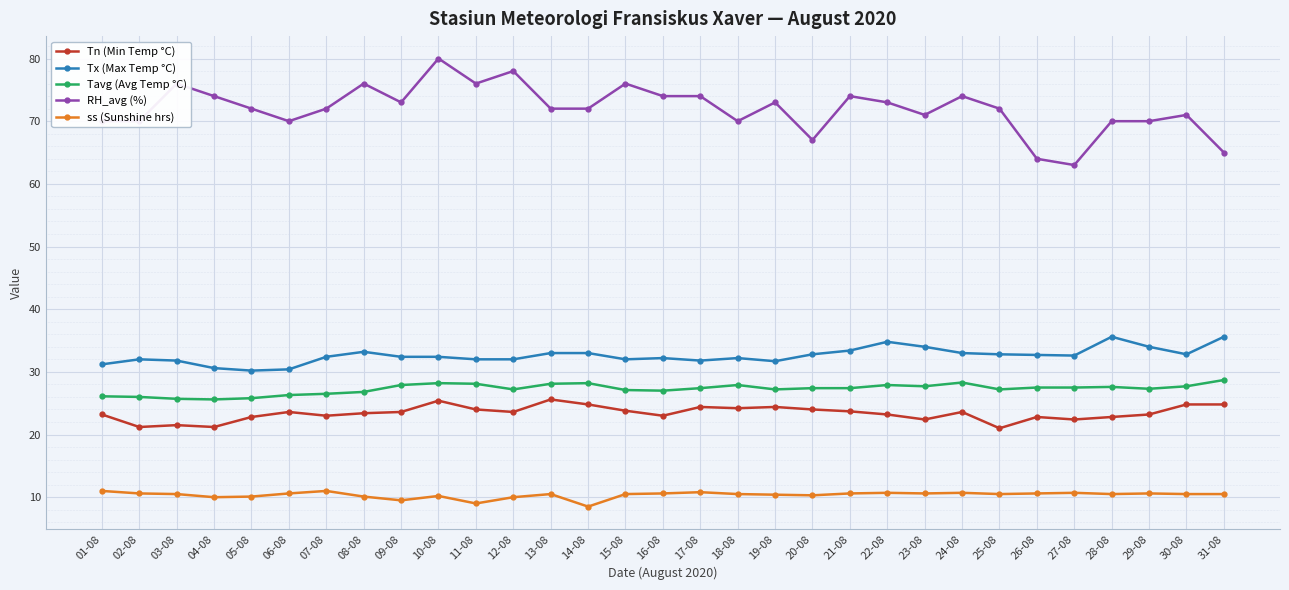

True or false: RH_avg (%) and ss (Sunshine hrs) cross at least once.

False